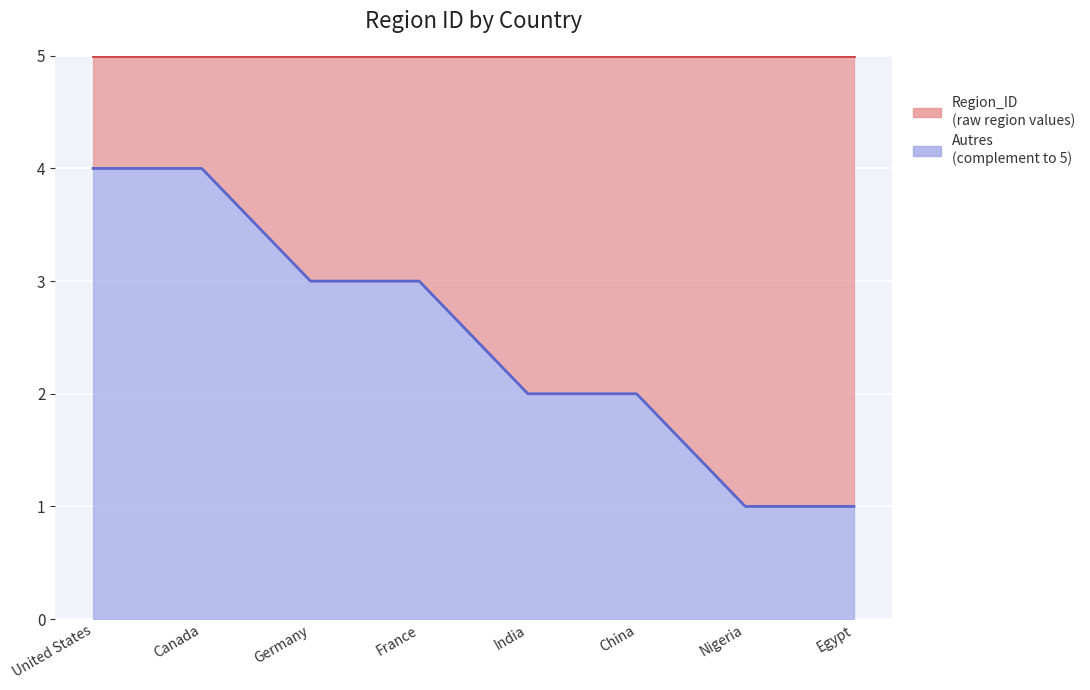

Where is the data nearest to the value 2?

India